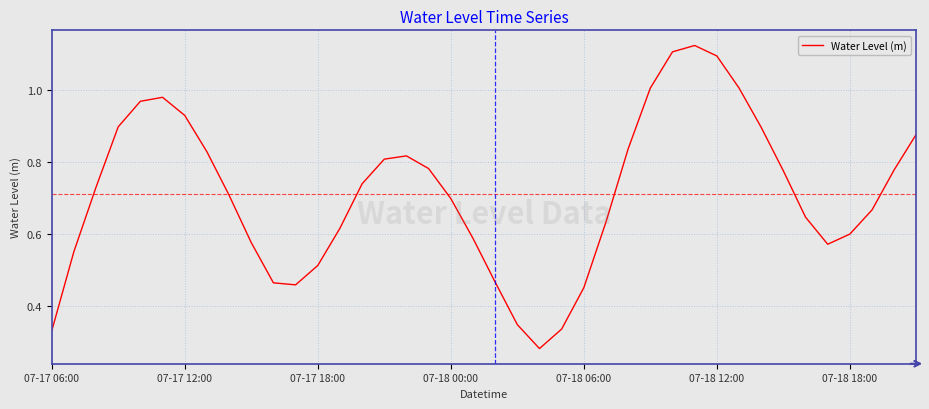

What is the smallest value displayed?

0.3